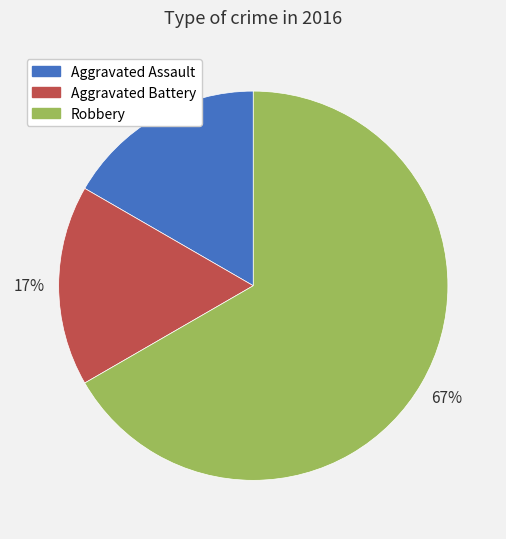

Which slice is the largest?

Robbery